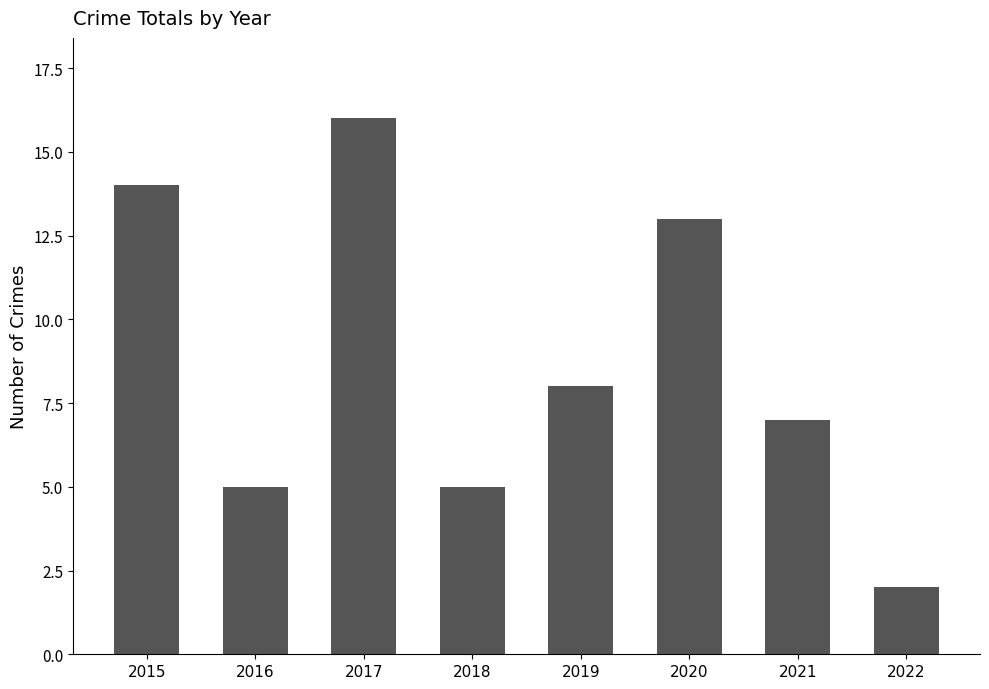

Where does the data first go above 8?

2015